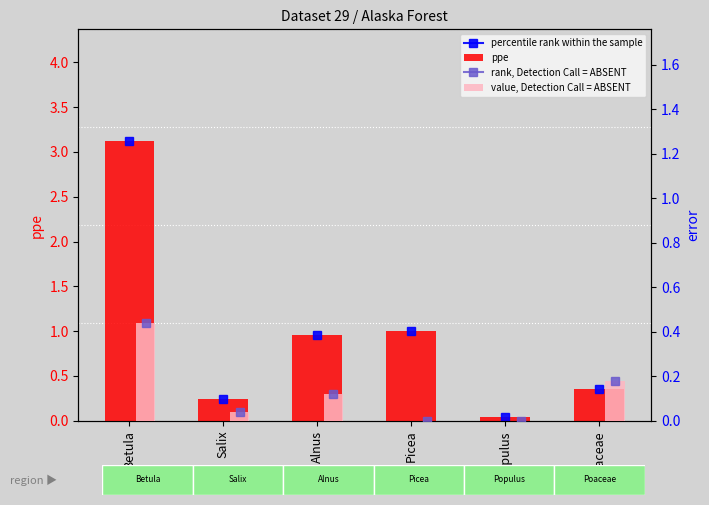

What is the spread (max minus min) of values at Alnus?

0.8